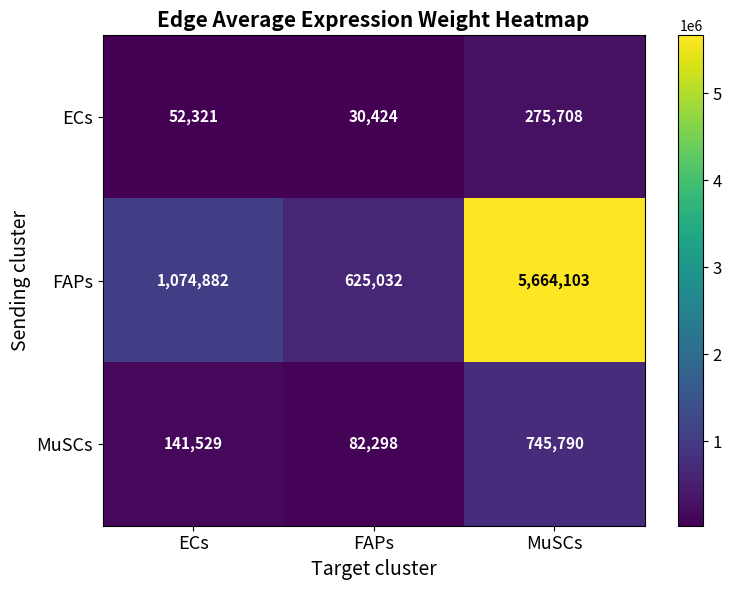

How many distinct data groups are displayed?

3